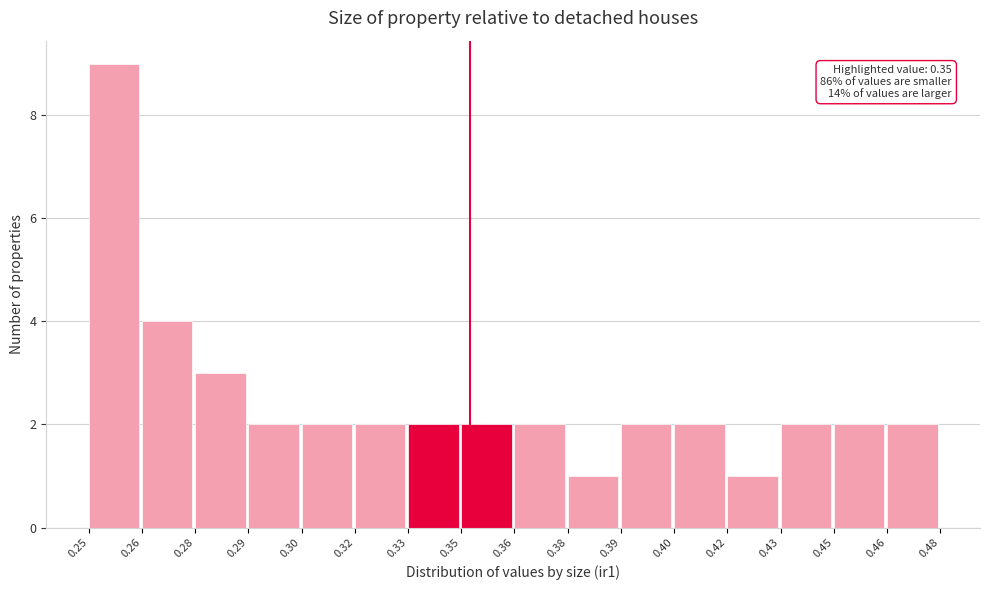

Reading left to right, what are all the values shown in this chart?

0.25=9	0.26=4	0.28=3	0.29=2	0.30=2	0.32=2	0.33=2	0.35=2	0.36=2	0.38=1	0.39=2	0.40=2	0.42=1	0.43=2	0.45=2	0.46=2